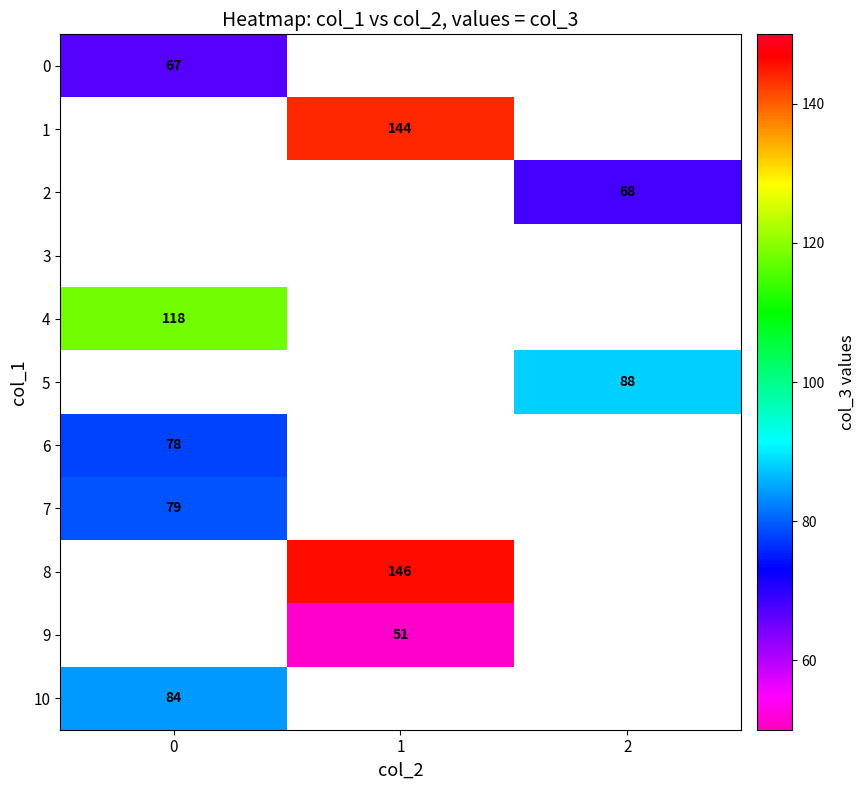

The value of 9 at 1 is 22. True or false?

False